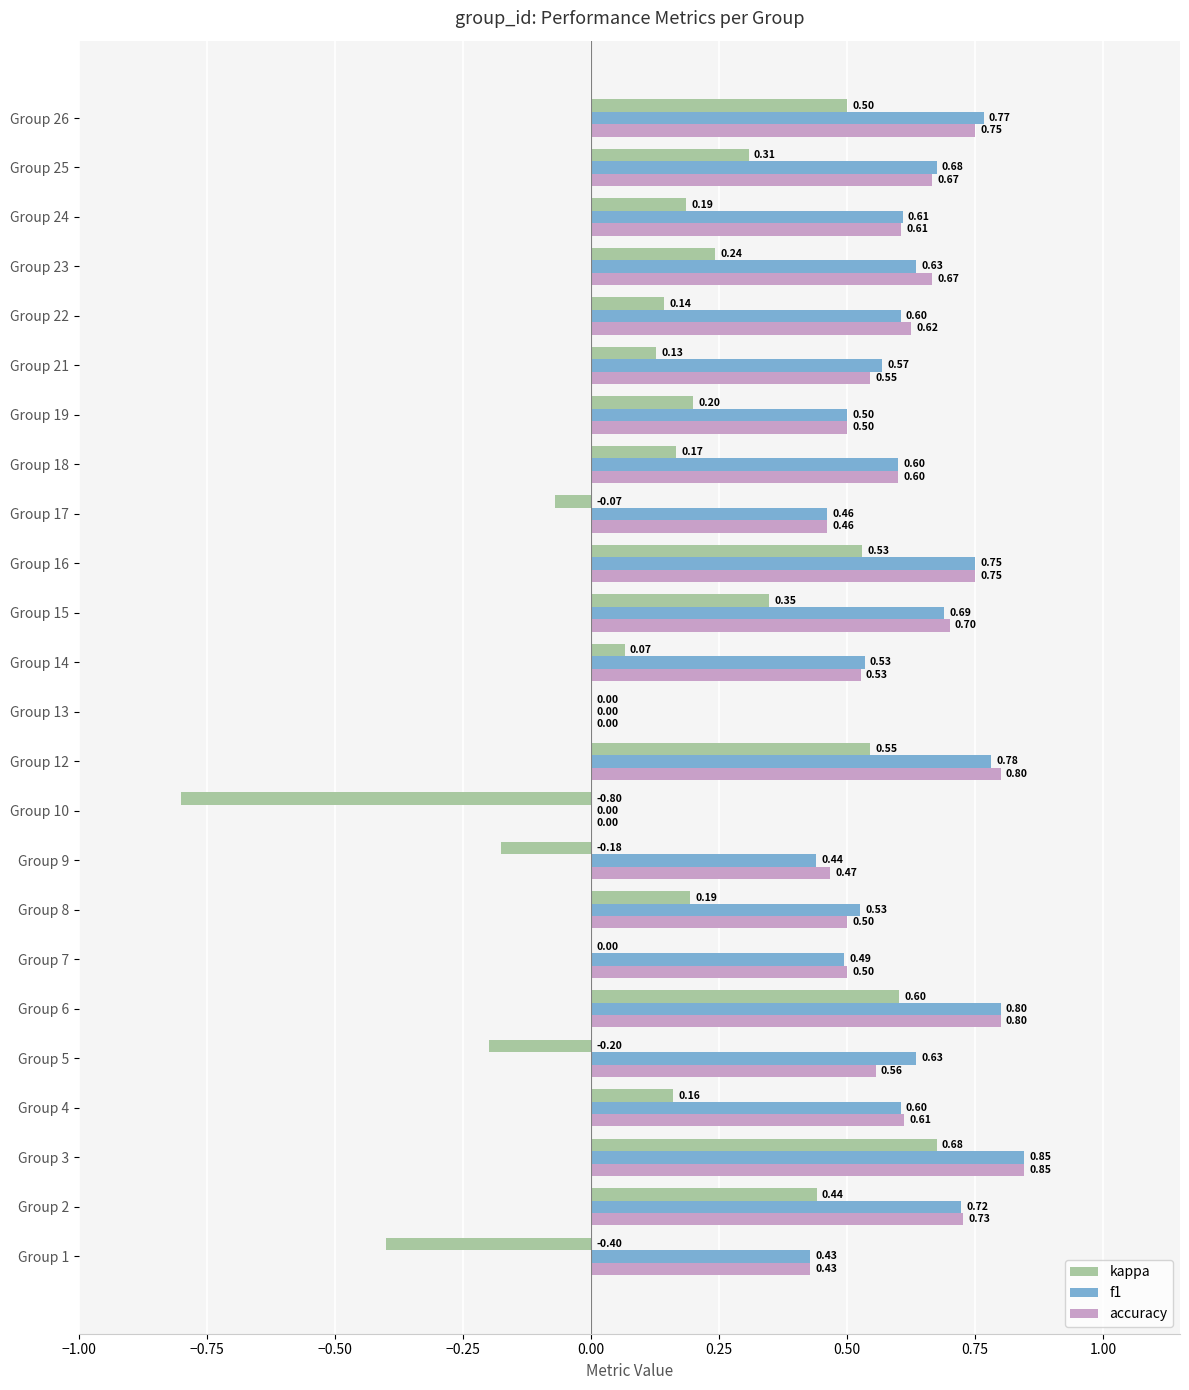

What is the average value of the kappa series?

0.2